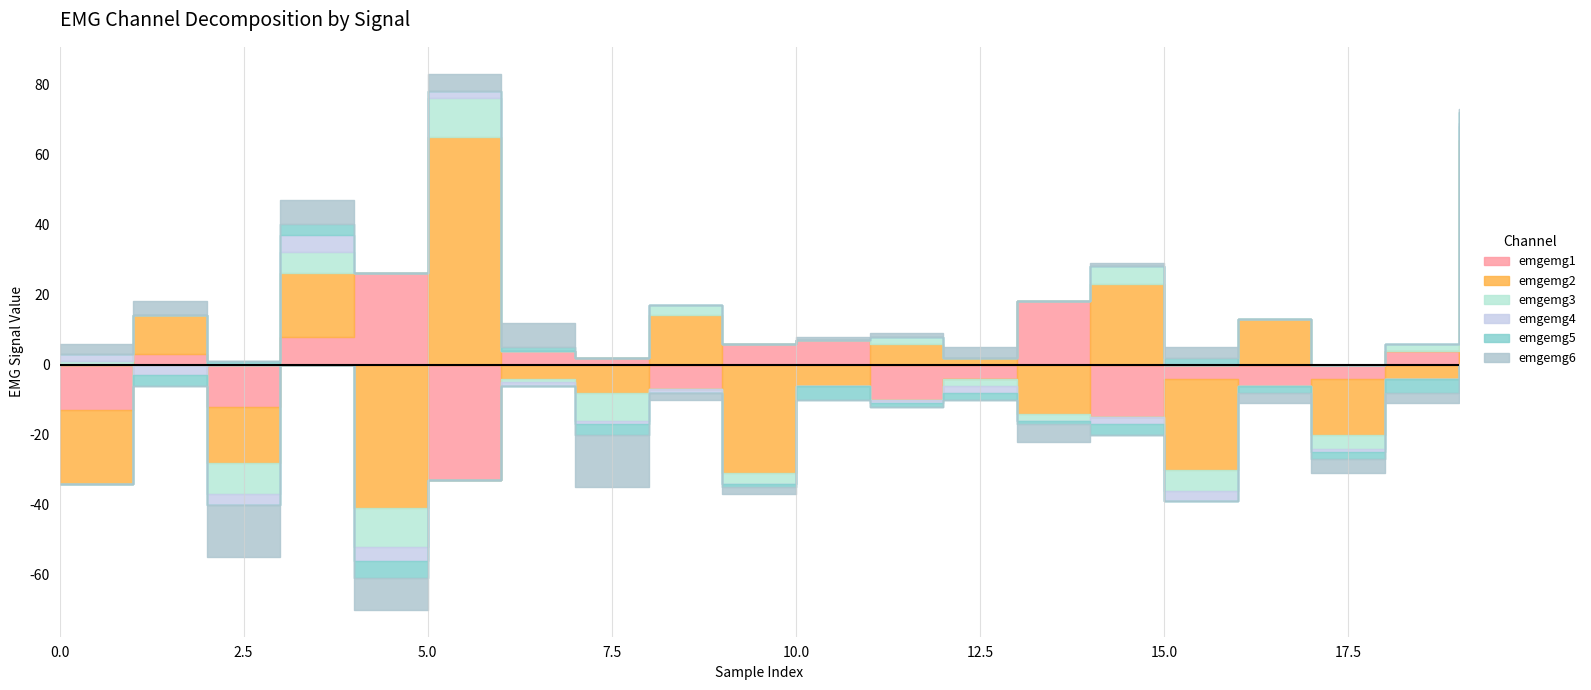

The value of emgemg3 at 2 is -3. True or false?

False